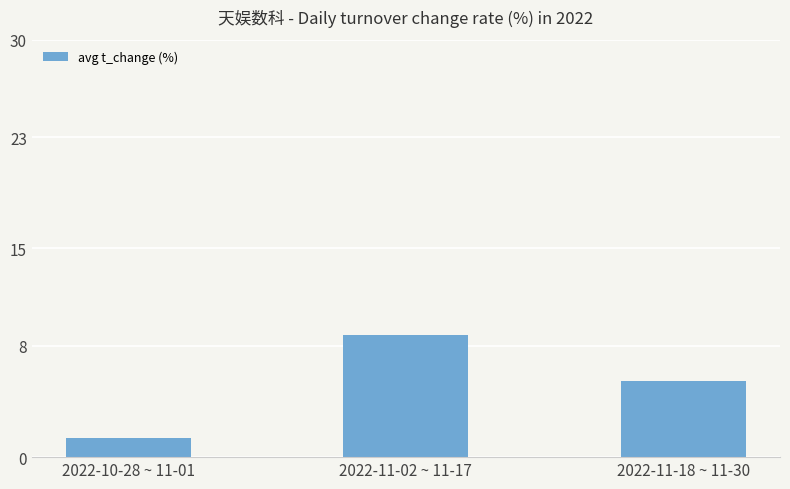

Reading left to right, extract all data points from this chart.

1.4	8.8	5.4